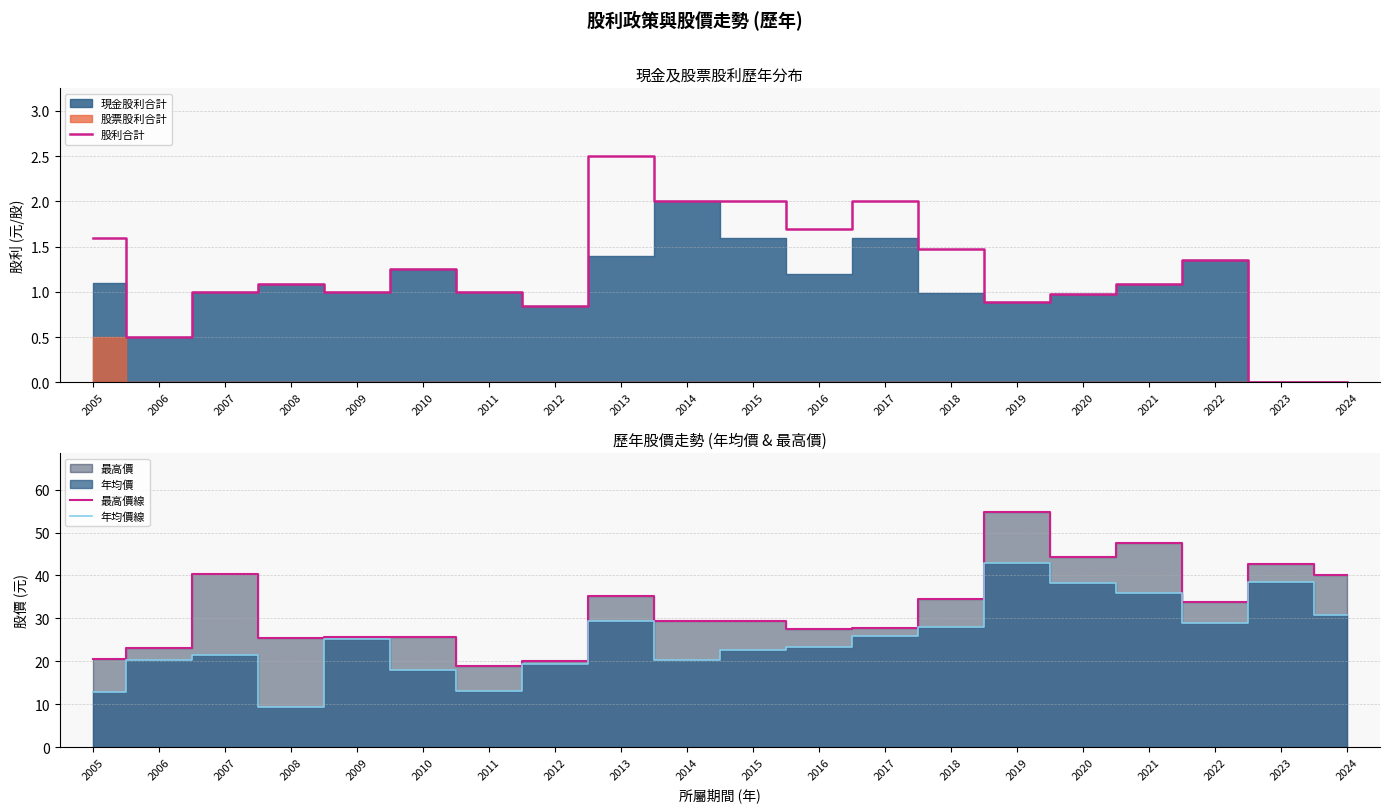

At which label does 股利合計 reach its peak?

2013